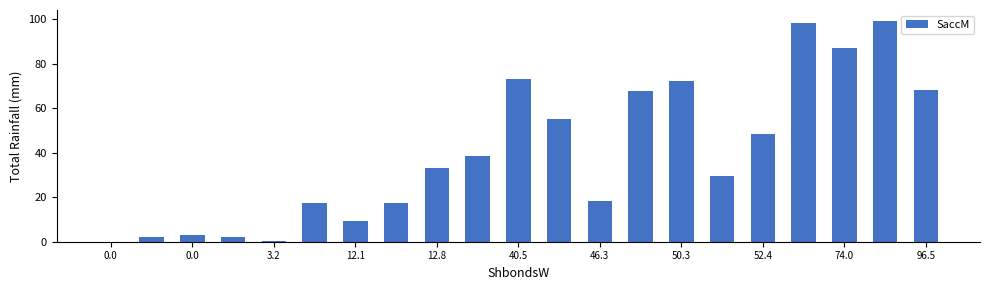

What is the sum of all values?

841.2